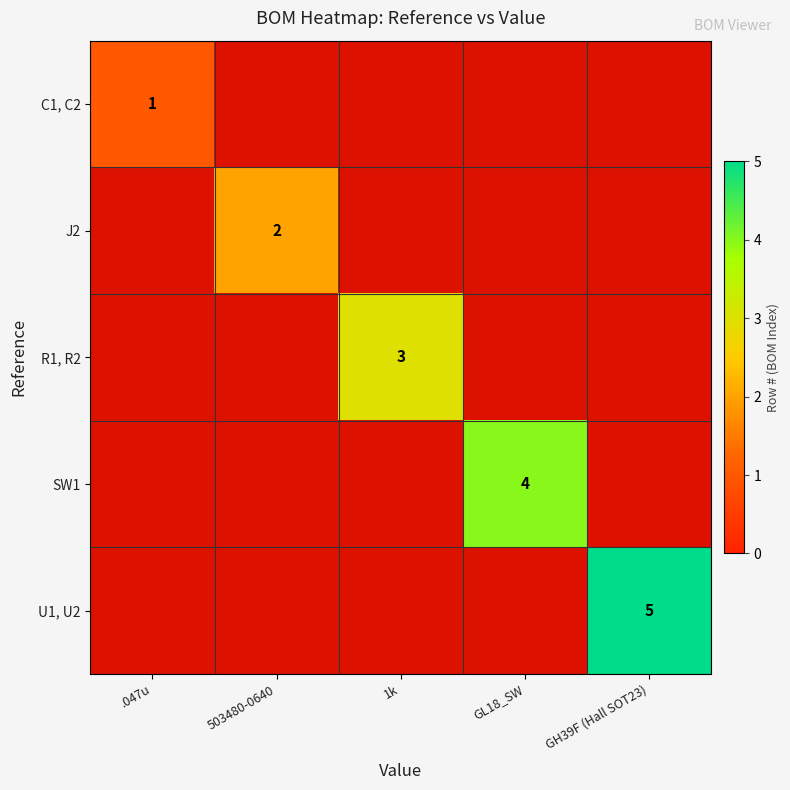

At GL18_SW, list the series in order from largest to smallest.

SW1, C1, C2, J2, R1, R2, U1, U2